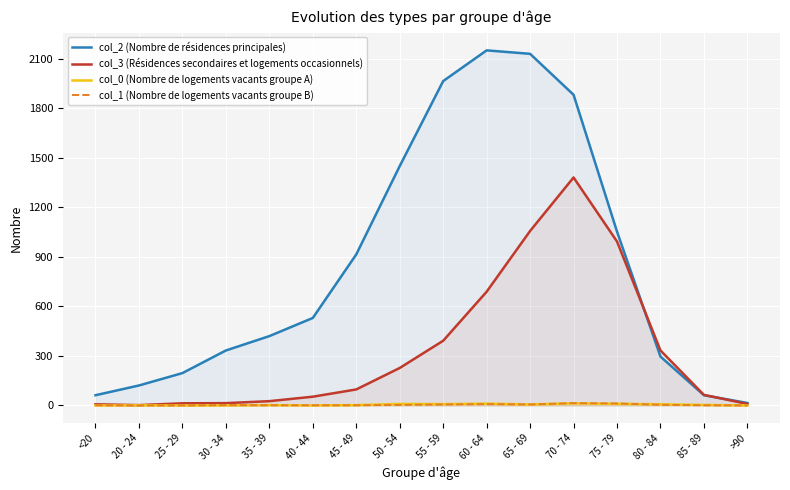

What is the label of the 8th point from the left?

50 - 54